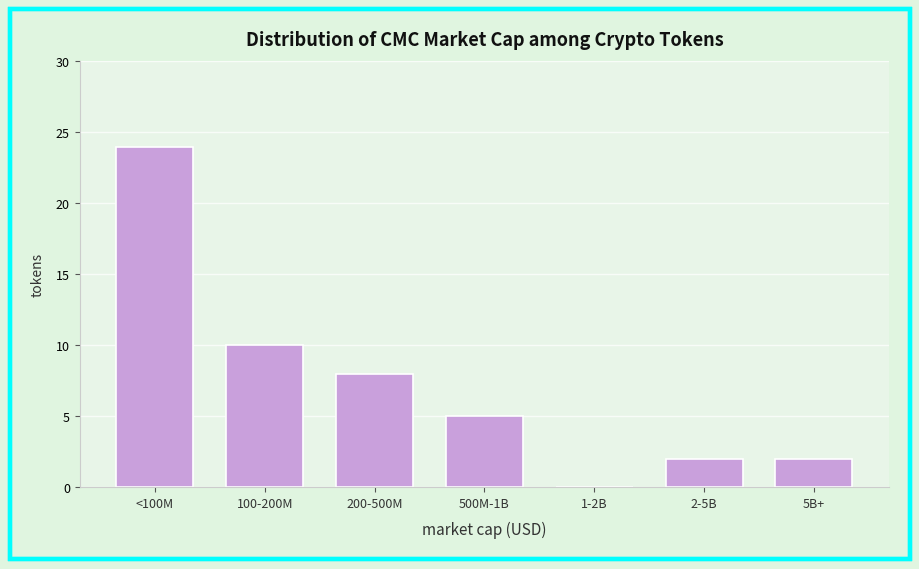

Reading left to right, transcribe all the data shown in this chart.

<100M=24	100-200M=10	200-500M=8	500M-1B=5	1-2B=0	2-5B=2	5B+=2